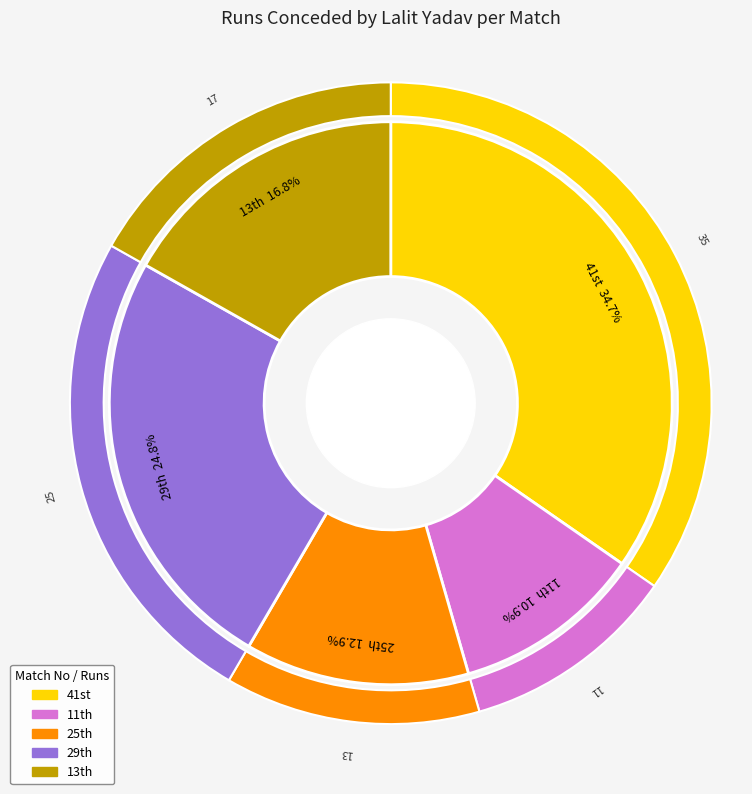

How many slices are in this pie chart?

5